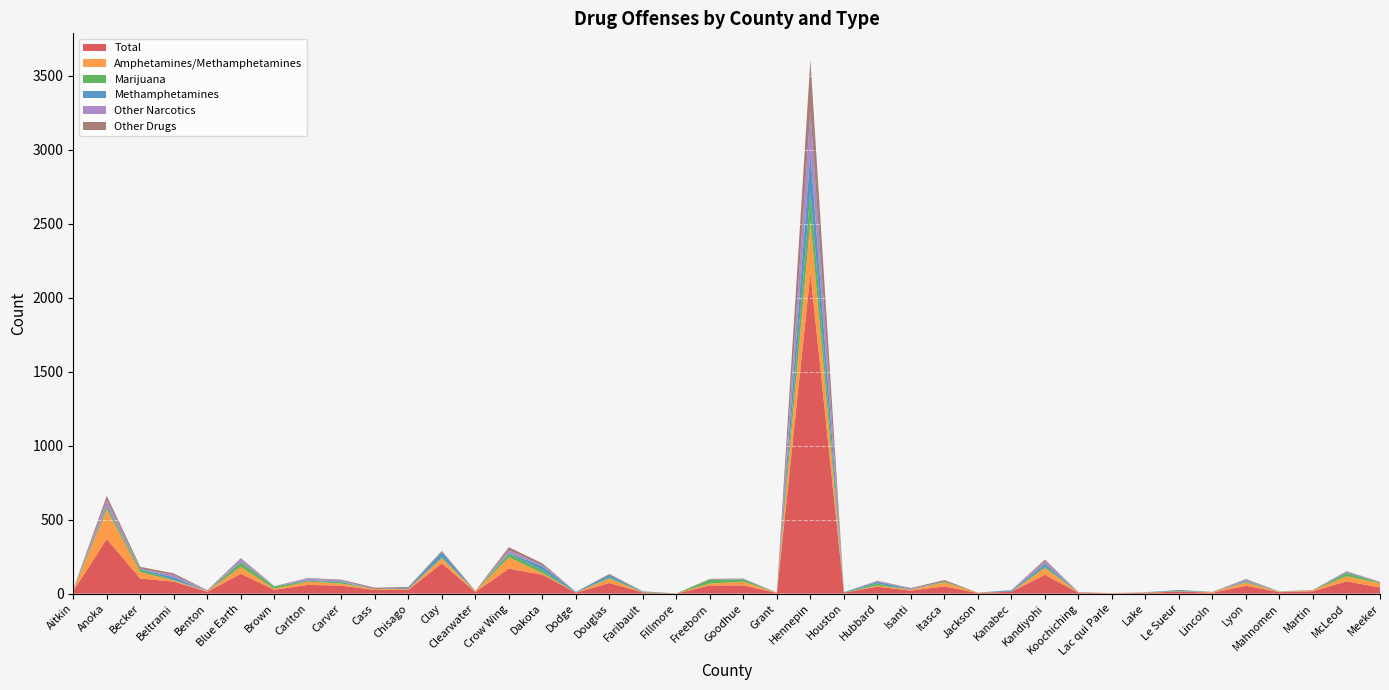

Reading left to right, transcribe all the data shown in this chart.

Total: 17	369	102	81	12	134	26	59	54	24	25	205	11	169	128	6	72	8	1	55	56	4	2166	6	47	20	49	4	13	127	6	2	5	15	6	53	10	16	83	42
Amphetamines/Methamphetamines: 6	199	43	7	4	47	7	22	14	6	6	34	6	76	11	1	30	0	1	13	25	2	357	0	7	7	26	3	0	46	3	2	2	1	5	22	3	6	35	28
Marijuana: 6	21	17	5	0	31	16	6	10	0	2	7	1	25	19	0	7	4	0	27	13	1	197	1	14	0	6	0	0	12	0	0	1	3	0	6	1	0	22	5
Methamphetamines: 0	0	5	18	0	3	0	4	4	0	8	34	1	6	27	5	18	2	0	0	4	0	264	3	11	5	0	0	8	17	2	0	0	6	0	6	1	1	5	0
Other Narcotics: 0	44	1	15	4	23	1	11	9	0	1	1	0	17	7	0	0	2	0	1	1	0	280	0	5	2	1	0	1	17	0	0	2	0	0	7	0	0	5	2
Other Drugs: 1	28	13	11	3	3	1	3	4	10	4	8	0	21	13	0	6	0	0	4	3	0	344	0	3	4	10	0	2	11	0	0	0	0	1	5	0	2	2	3